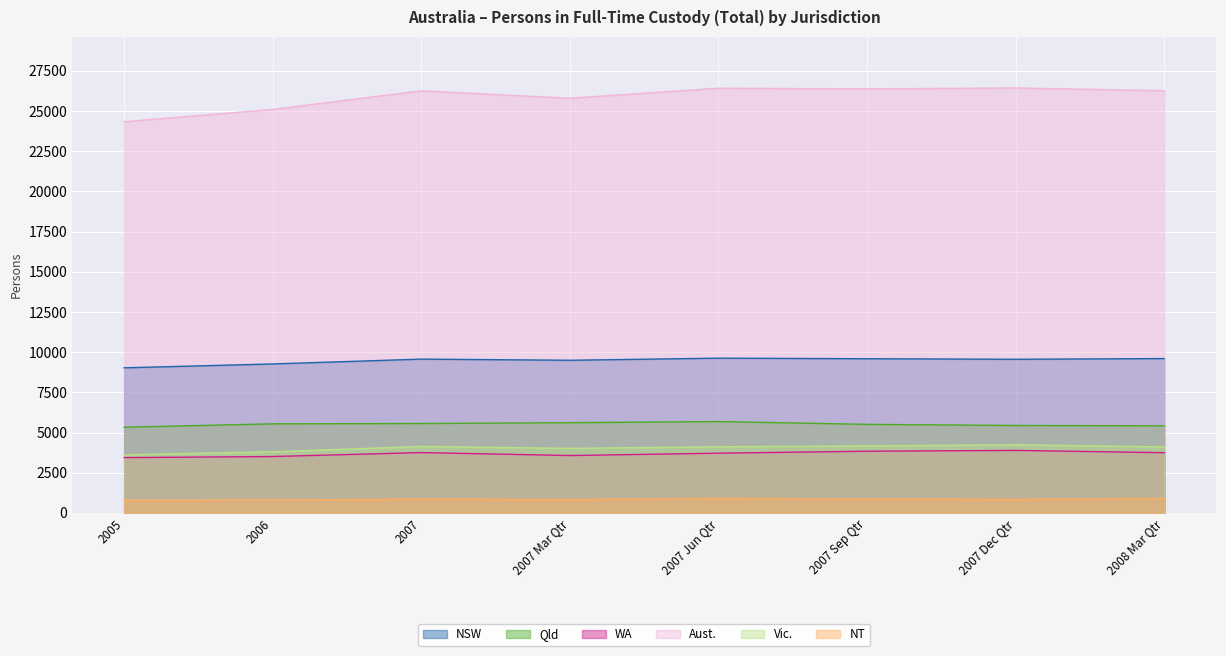

Reading left to right, list all the values displayed in this chart.

NSW: 2005=9029	2006=9269	2007=9570	2007 Mar Qtr=9498	2007 Jun Qtr=9629	2007 Sep Qtr=9594	2007 Dec Qtr=9559	2008 Mar Qtr=9604
Qld: 2005=5333	2006=5543	2007=5563	2007 Mar Qtr=5615	2007 Jun Qtr=5685	2007 Sep Qtr=5511	2007 Dec Qtr=5441	2008 Mar Qtr=5419
WA: 2005=3442	2006=3509	2007=3755	2007 Mar Qtr=3571	2007 Jun Qtr=3717	2007 Sep Qtr=3840	2007 Dec Qtr=3890	2008 Mar Qtr=3749
Aust.: 2005=24341	2006=25106	2007=26264	2007 Mar Qtr=25801	2007 Jun Qtr=26426	2007 Sep Qtr=26384	2007 Dec Qtr=26442	2008 Mar Qtr=26268
Vic.: 2005=3614	2006=3805	2007=4137	2007 Mar Qtr=4018	2007 Jun Qtr=4117	2007 Sep Qtr=4172	2007 Dec Qtr=4240	2008 Mar Qtr=4110
NT: 2005=791	2006=801	2007=857	2007 Mar Qtr=831	2007 Jun Qtr=902	2007 Sep Qtr=857	2007 Dec Qtr=839	2008 Mar Qtr=900